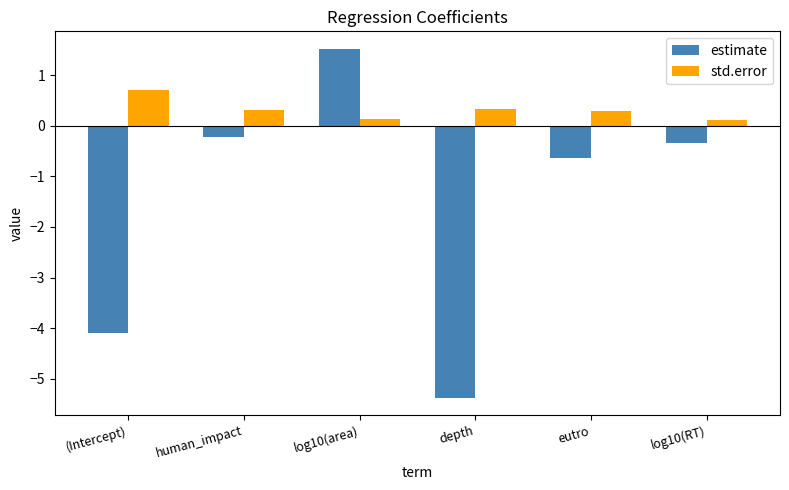

Reading left to right, list all the values displayed in this chart.

estimate: (Intercept)=-4.1	human_impact=-0.2	log10(area)=1.5	depth=-5.4	eutro=-0.6	log10(RT)=-0.3
std.error: (Intercept)=0.7	human_impact=0.3	log10(area)=0.1	depth=0.3	eutro=0.3	log10(RT)=0.1